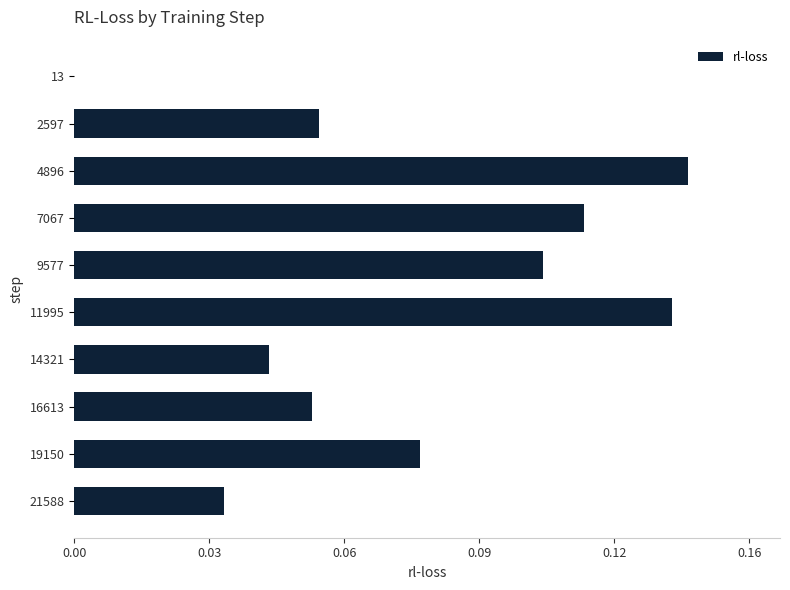

What is the difference between the maximum and second lowest values?

0.1